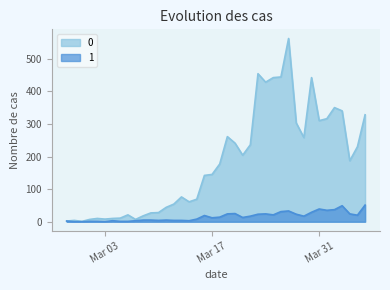

At which label does 1 first exceed 14?

2020-03-16